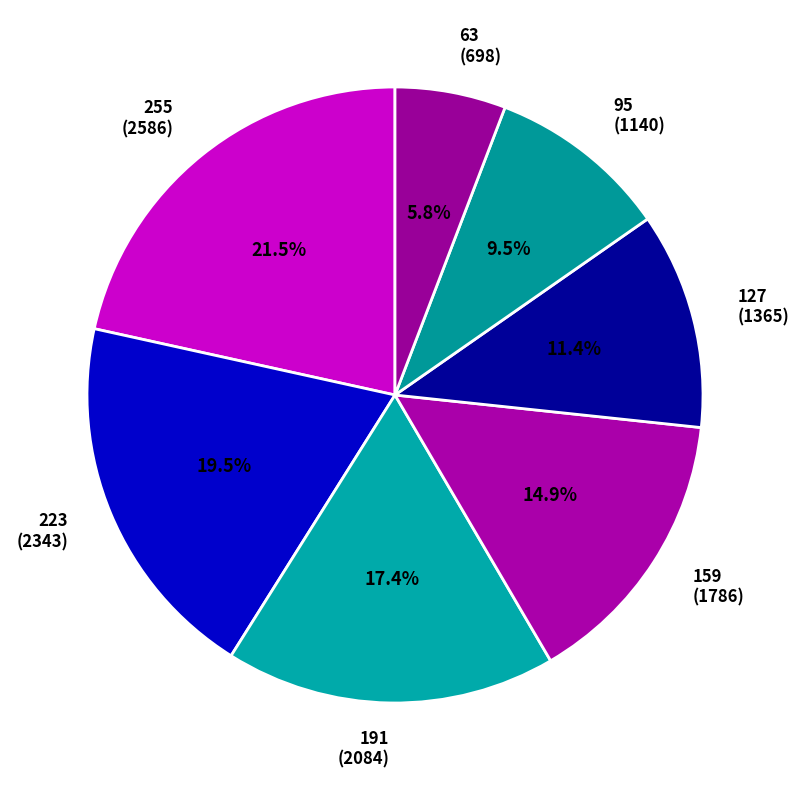

Which has a higher value, 255 or 191?

255